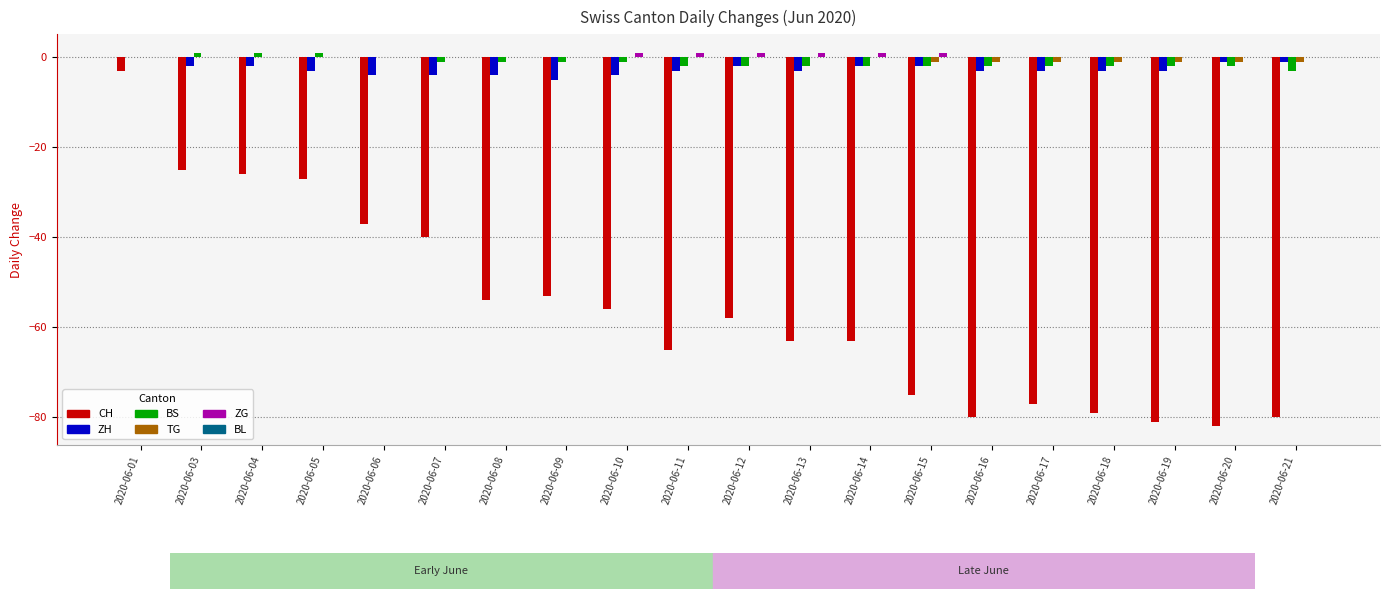

Are the bars horizontal?

No